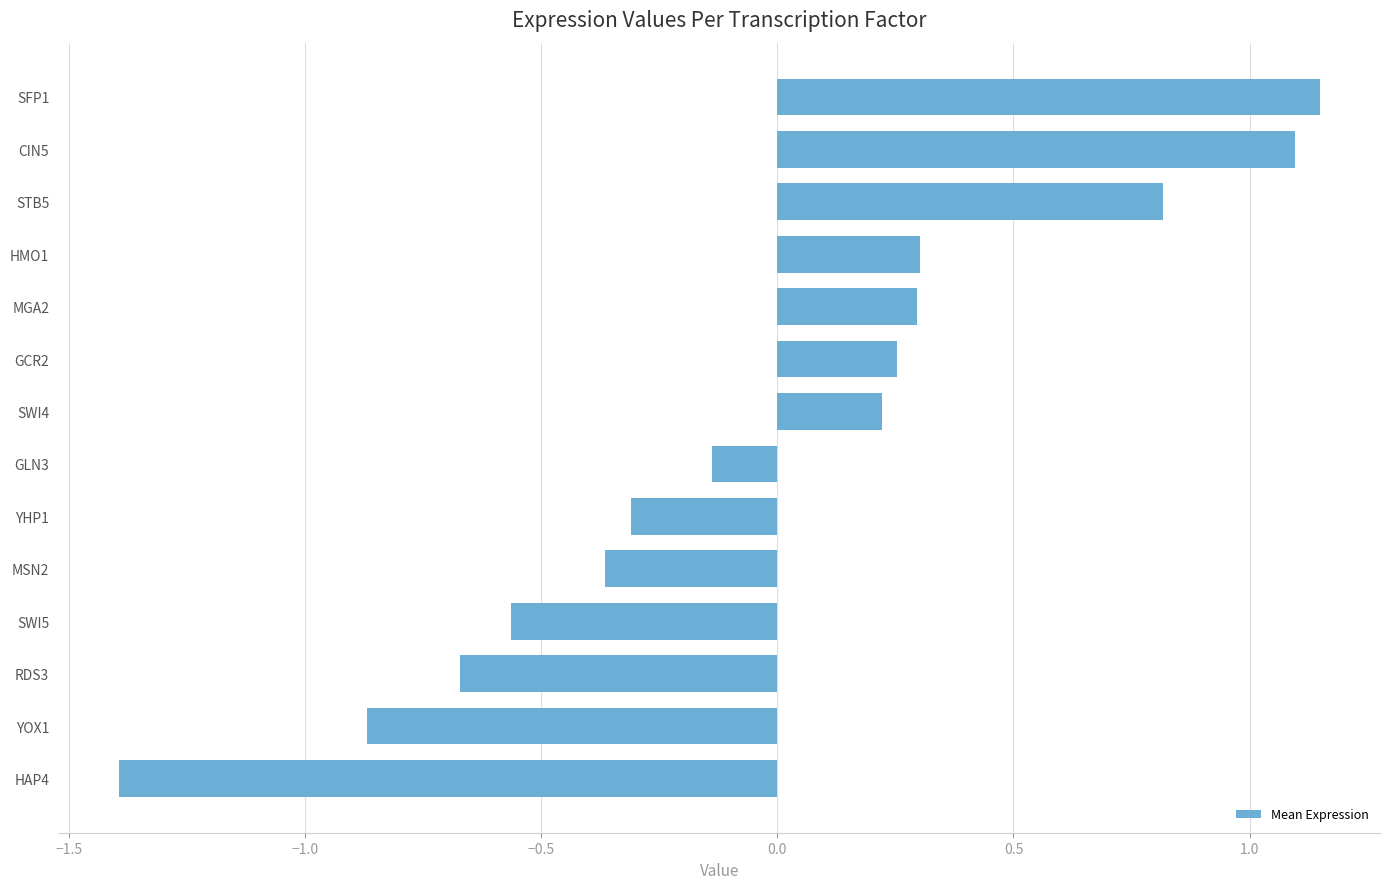

Does the chart contain stacked bars?

No